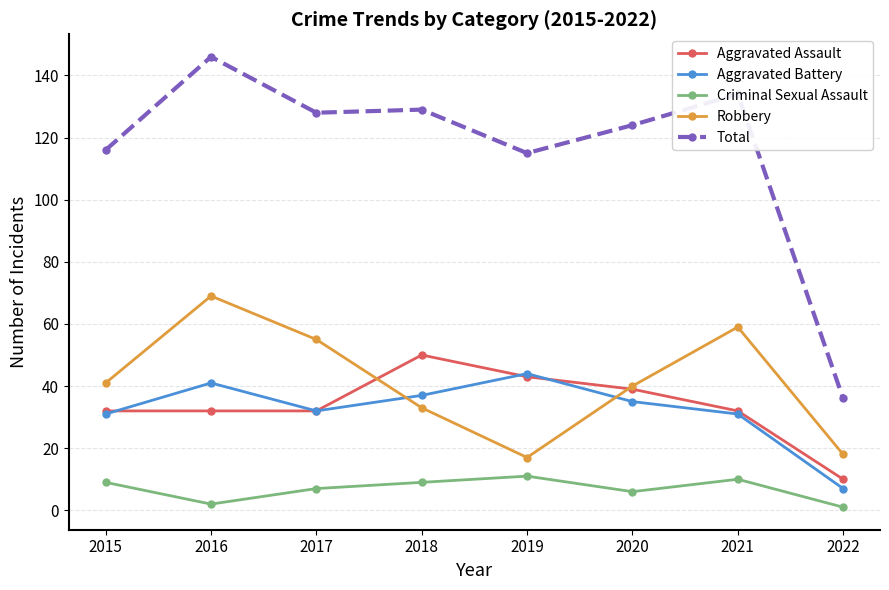

What are all the series names shown in the legend?

Aggravated Assault, Aggravated Battery, Criminal Sexual Assault, Robbery, Total